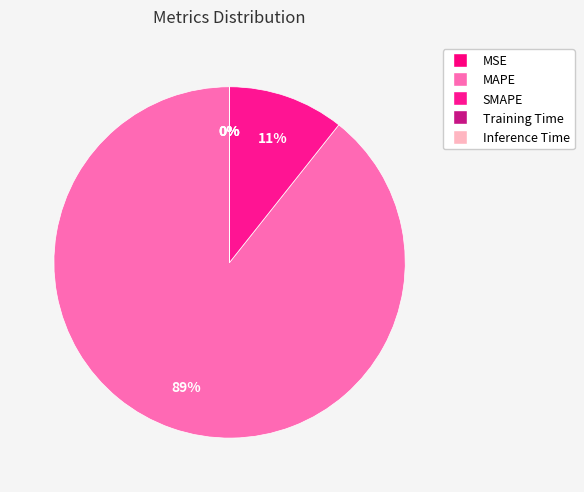

What is the total percentage of Training Time and MAPE?

89.3%